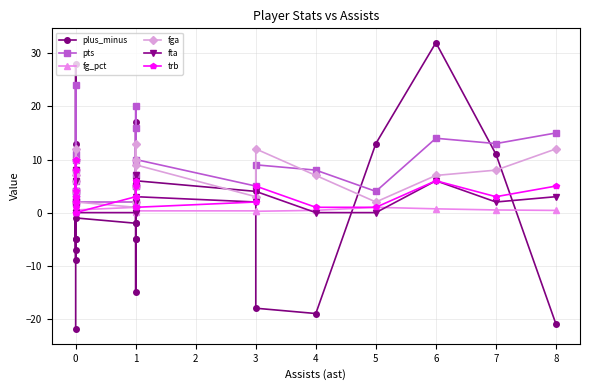

How many data points does each series have?

25